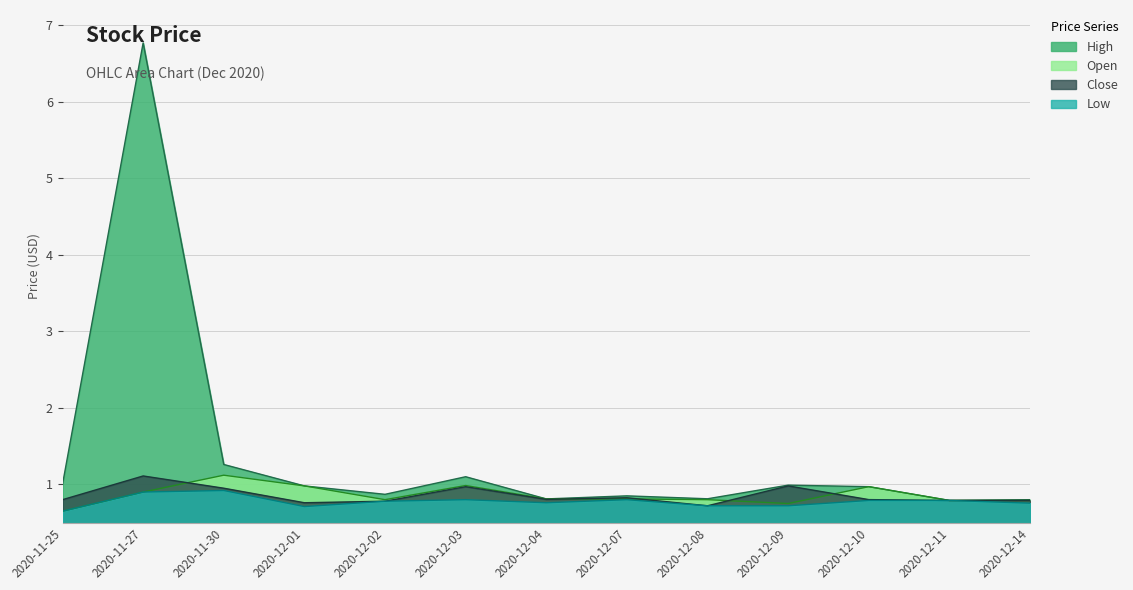

What is the difference between the maximum and minimum values in the Close series?

0.4